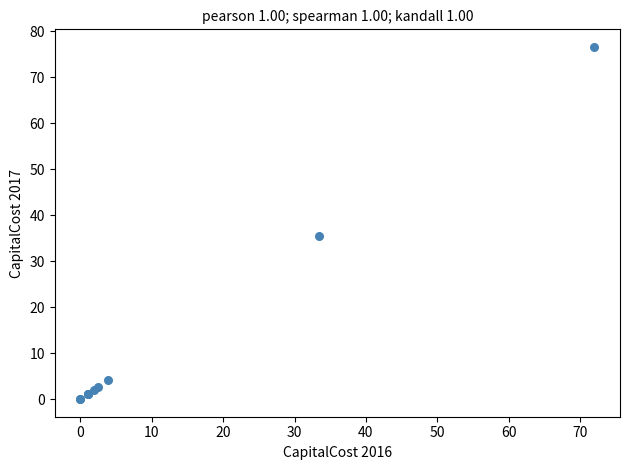

What Y value in the scatter plot is closest to 38?

35.6